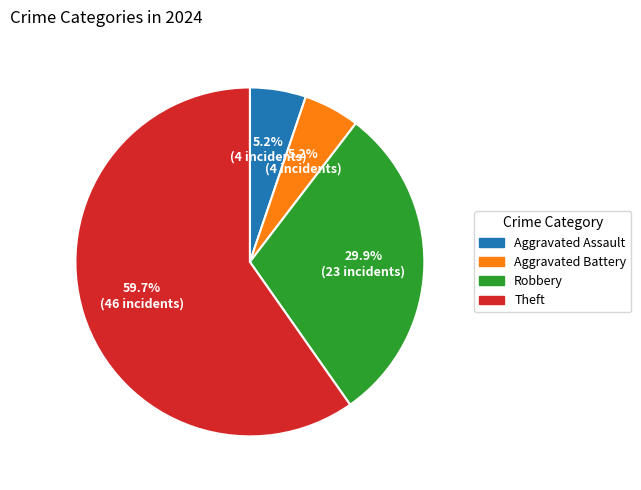

Which slice is the largest?

Theft